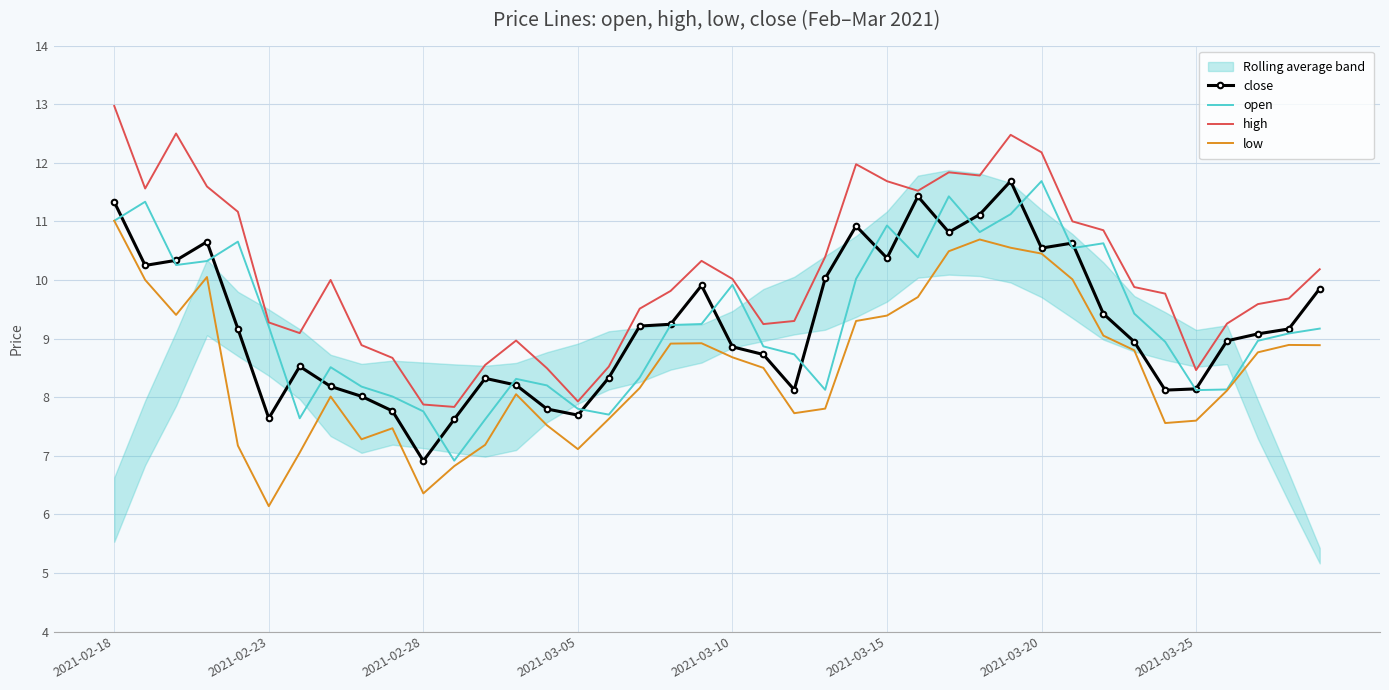

At which label does close reach its minimum?

2021-02-28